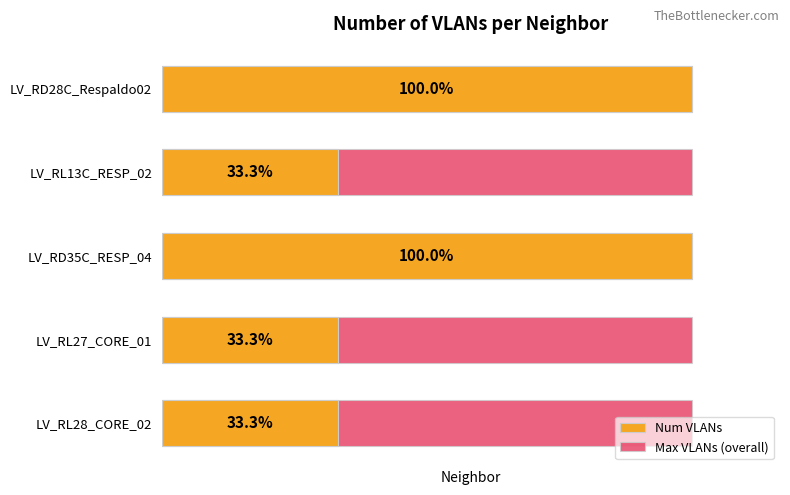

Rank the series by their average value, from highest to lowest.

Num VLANs, Max VLANs (overall)